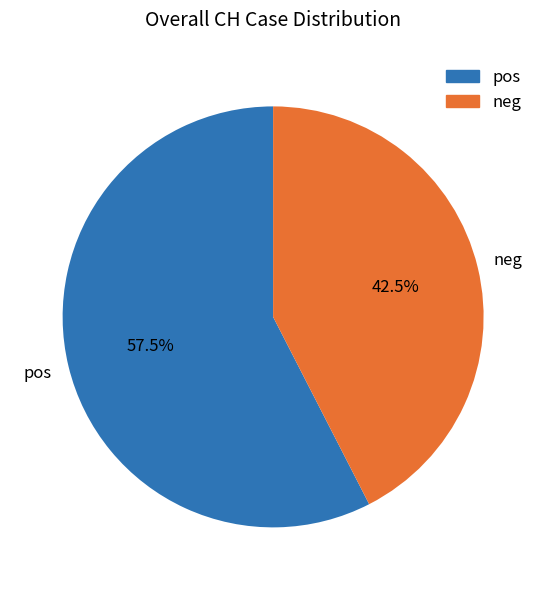

Is there a majority slice in this chart?

Yes